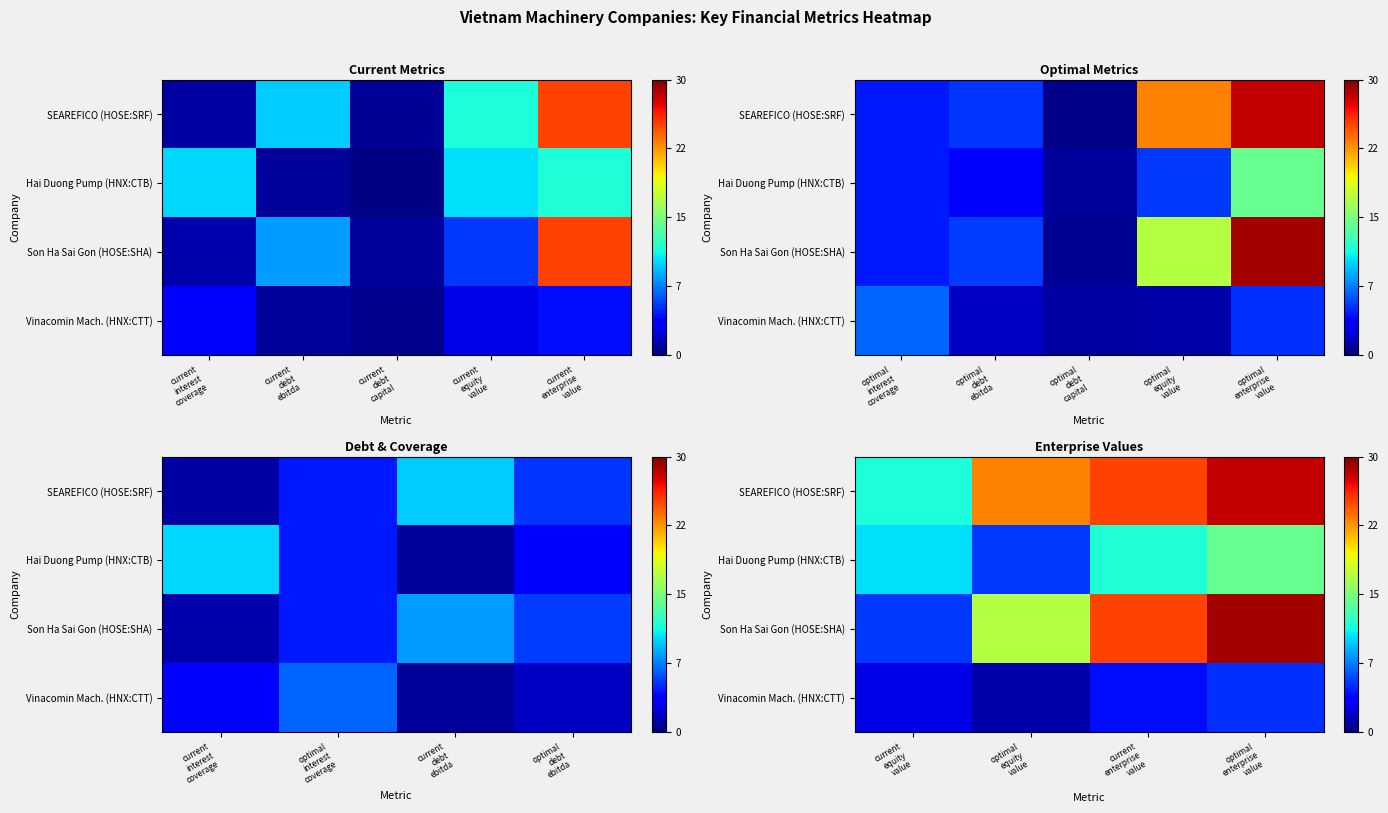

What is the difference between the second highest and second lowest values in the Vinacomin Mach. (HNX:CTT) series?

1.4